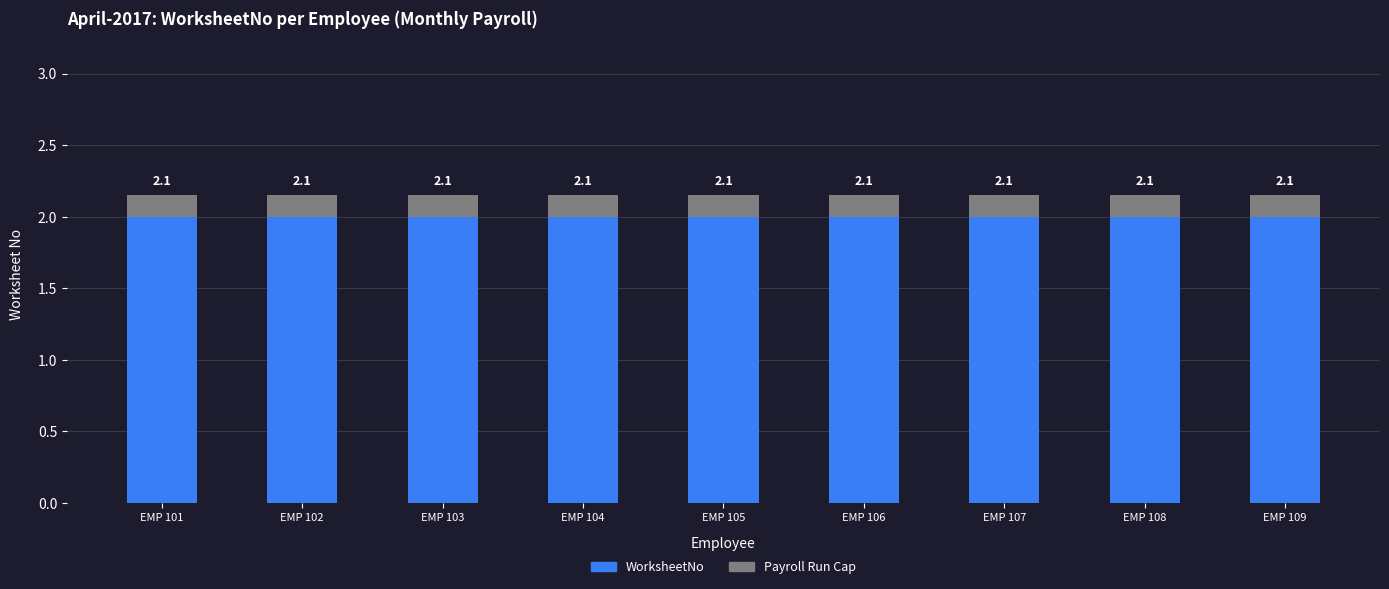

Which series changed the most between EMP 106 and EMP 108?

WorksheetNo